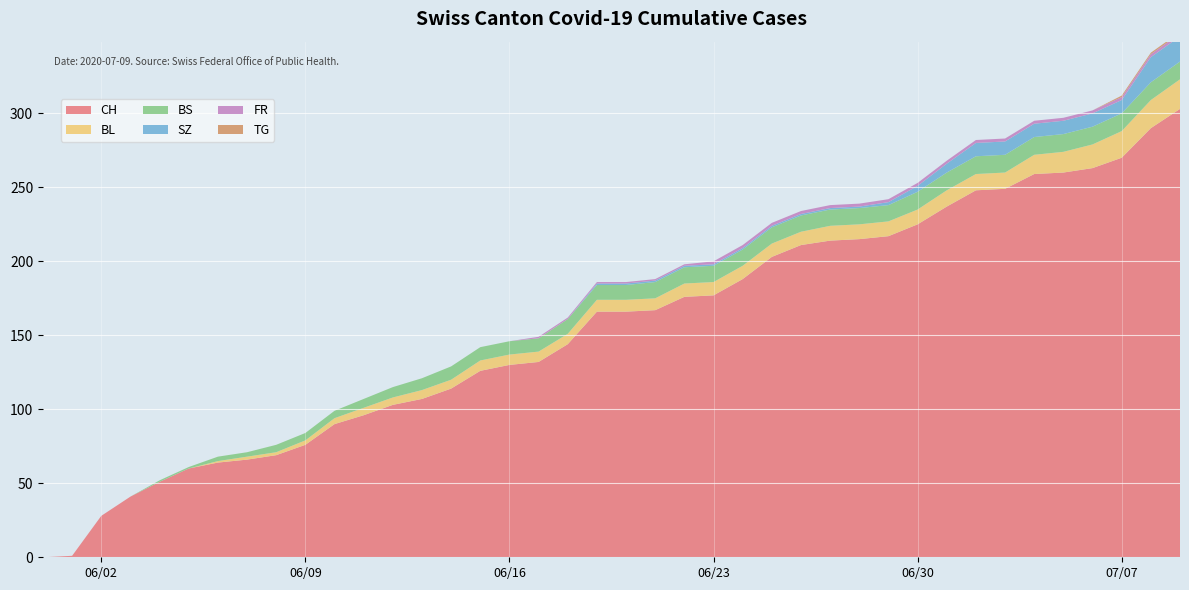

Reading left to right, list all the values displayed in this chart.

CH: 0	1	28	41	51	60	64	66	69	76	90	96	103	107	114	126	130	132	144	166	166	167	176	177	188	203	211	214	215	217	225	237	248	249	259	260	263	270	290	303
BL: 0	0	0	0	0	0	1	2	2	3	4	5	5	6	6	7	7	7	7	8	8	8	9	9	9	9	9	10	10	10	10	11	11	11	13	14	16	18	19	20
BS: 0	0	0	0	1	1	3	3	5	5	5	6	7	8	9	9	9	9	10	10	10	11	11	11	11	11	11	11	11	11	12	12	12	12	12	12	12	12	12	12
SZ: 0	0	0	0	0	0	0	0	0	0	0	0	0	0	0	0	0	0	0	1	1	1	1	1	1	1	1	1	1	2	4	6	9	9	9	9	9	9	17	17
FR: 0	0	0	0	0	0	0	0	0	0	0	0	0	0	0	0	0	1	1	1	1	1	1	2	2	2	2	2	2	2	2	2	2	2	2	2	2	2	2	2
TG: 0	0	0	0	0	0	0	0	0	0	0	0	0	0	0	0	0	0	0	0	0	0	0	0	0	0	0	0	0	0	0	0	0	0	0	0	0	1	1	1